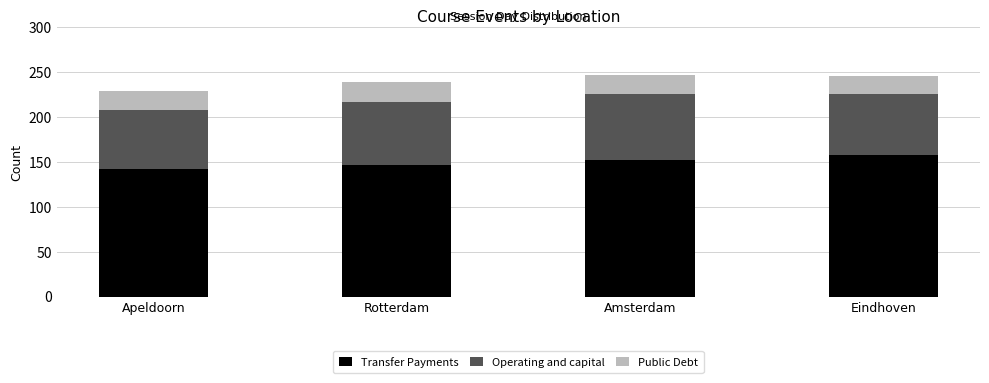

What is the total value across all series at Amsterdam?

247